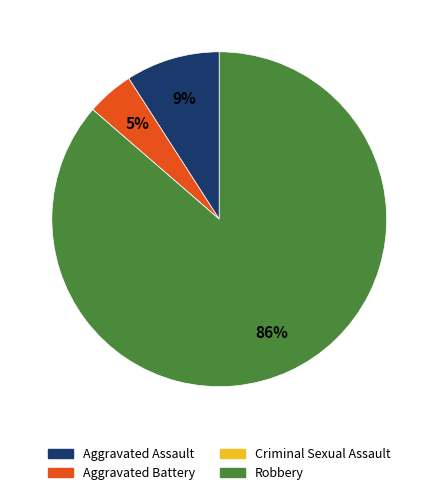

Is the sum of Aggravated Assault and Robbery greater than half?

Yes